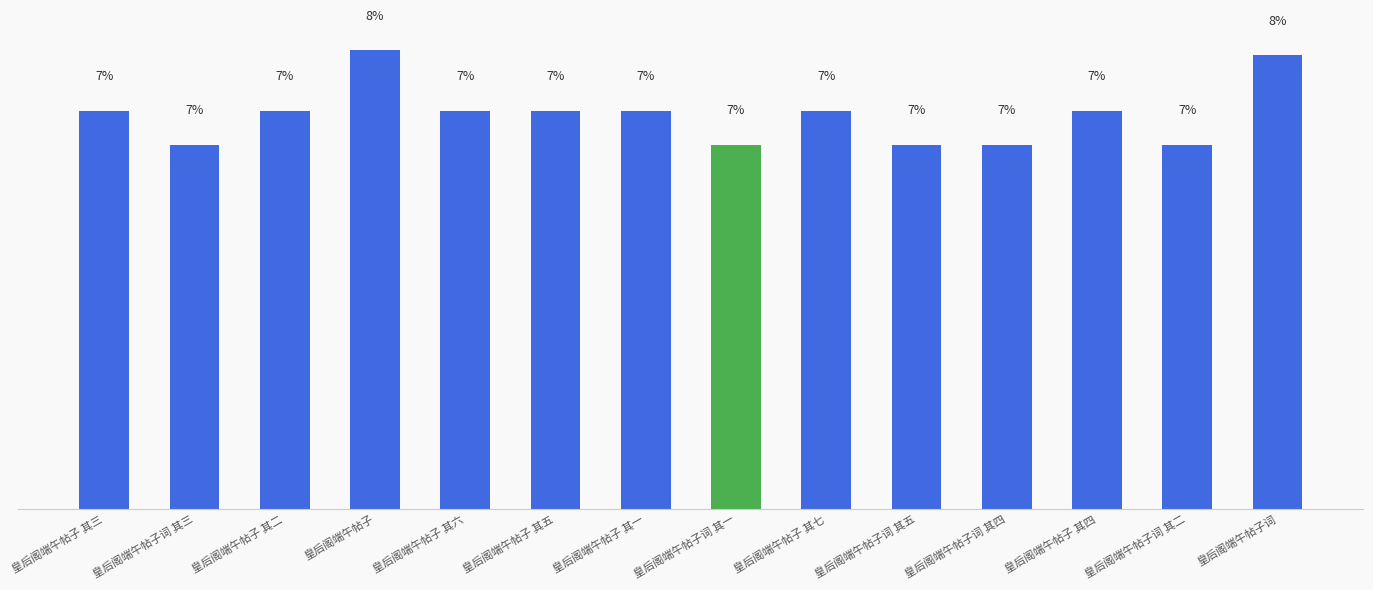

What is the label of the 10th bar from the right?

皇后阁端午帖子 其六